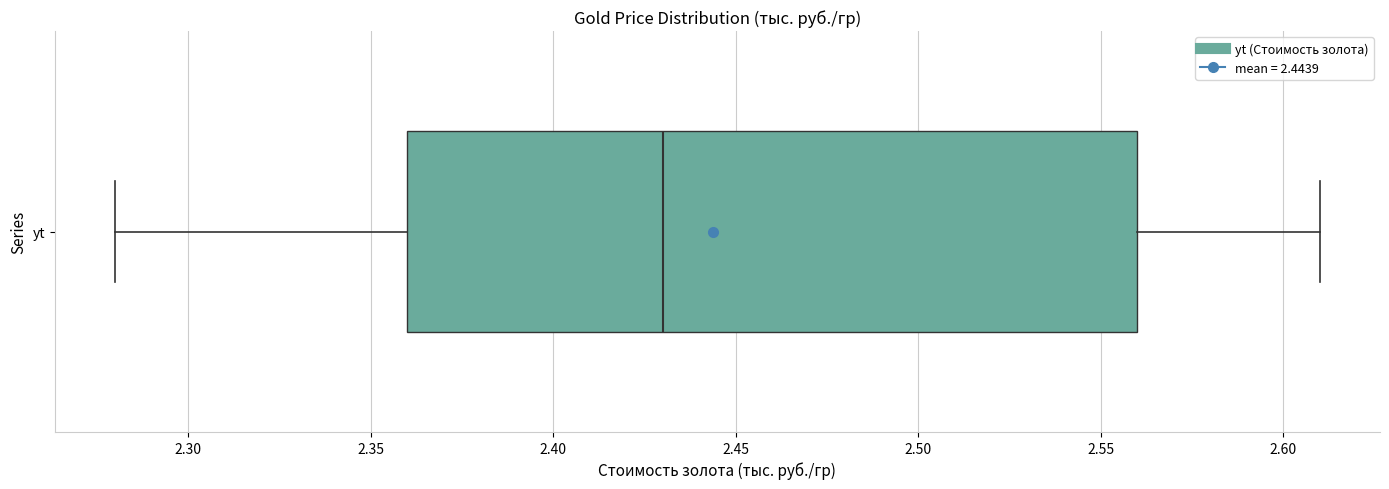

Where is the right edge of the box for yt on the x-axis? The values are not printed on the chart, so give them approximately, as read against the axis.

2.56